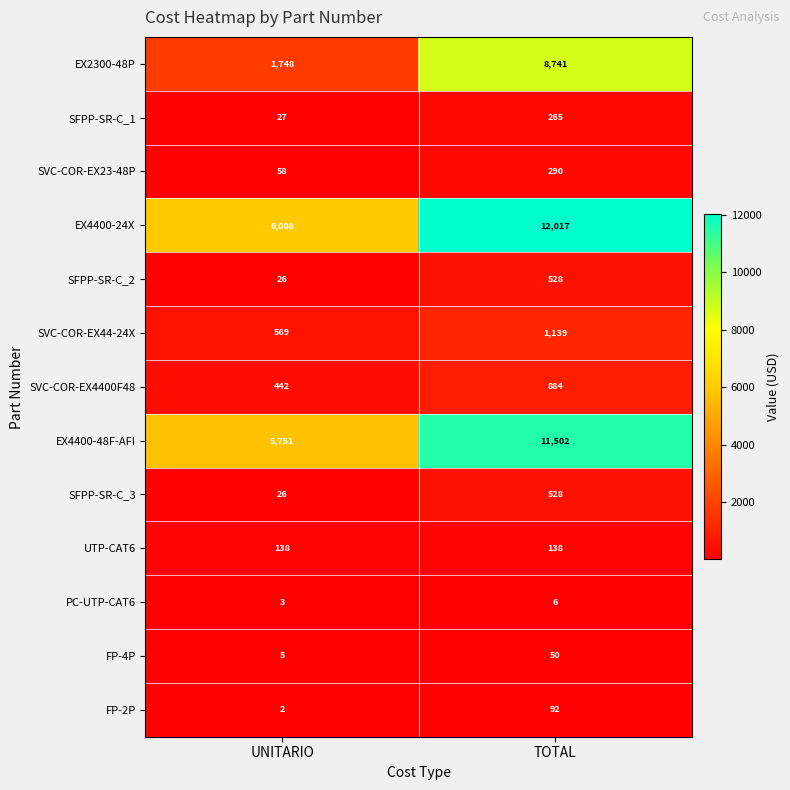

Where is EX4400-24X nearest to the value 9012?

UNITARIO